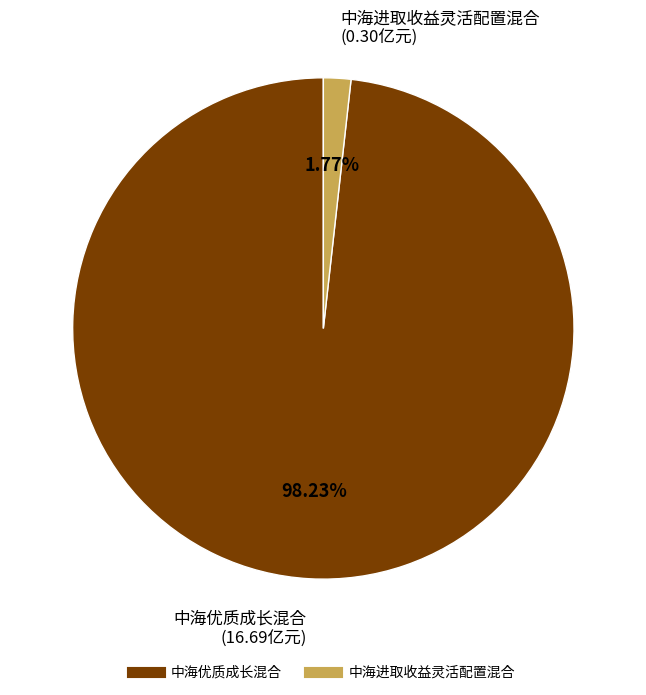

What percentage do 中海进取收益灵活配置混合 and 中海优质成长混合 together represent?

100.0%